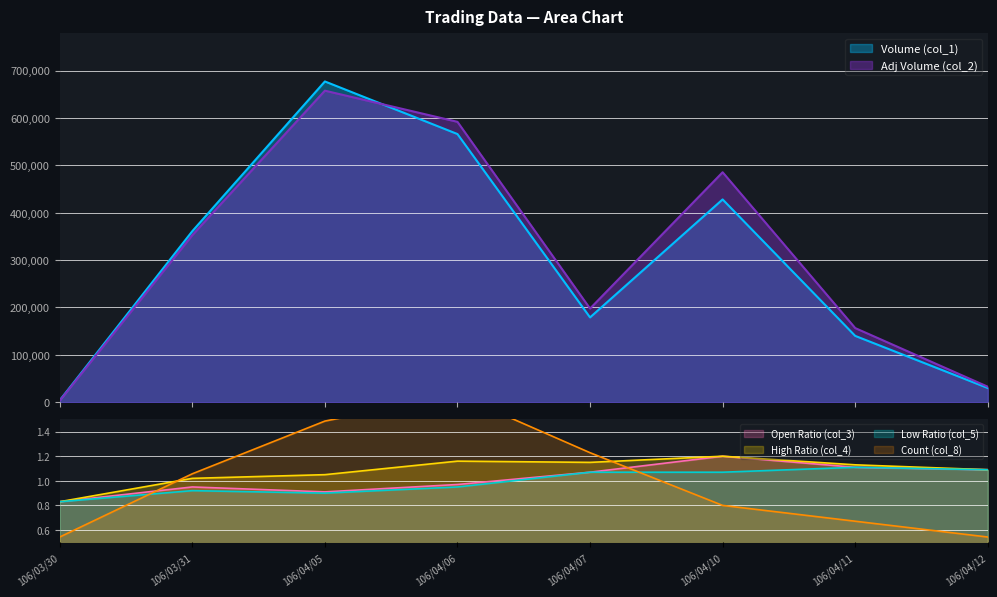

Which series has the widest spread of values?

Volume (col_1)